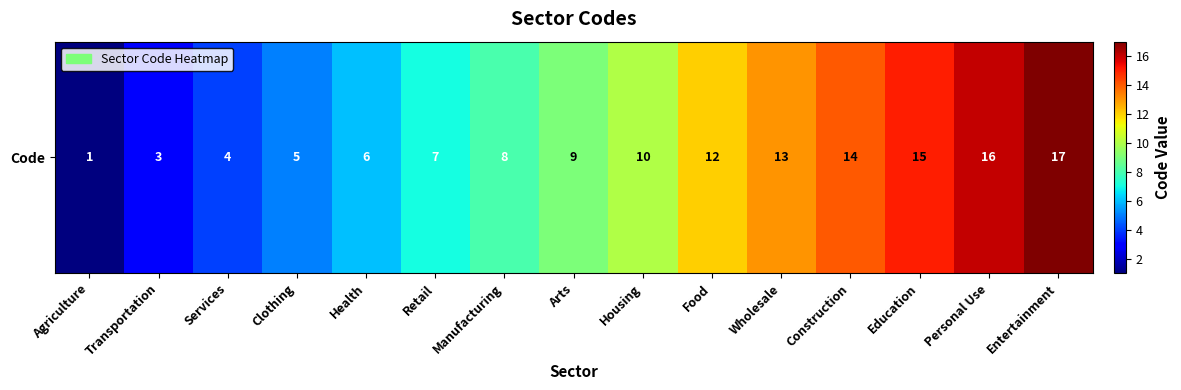

The chart shows a value of 6 at Arts. True or false?

False